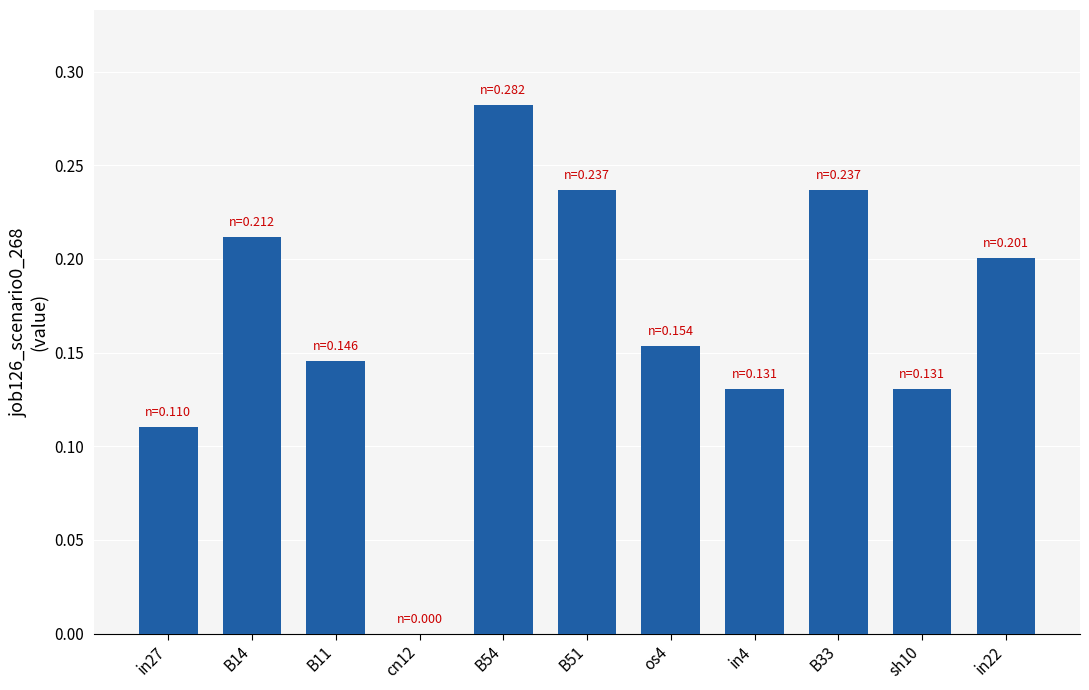

Between in22 and in27, which is larger?

in22